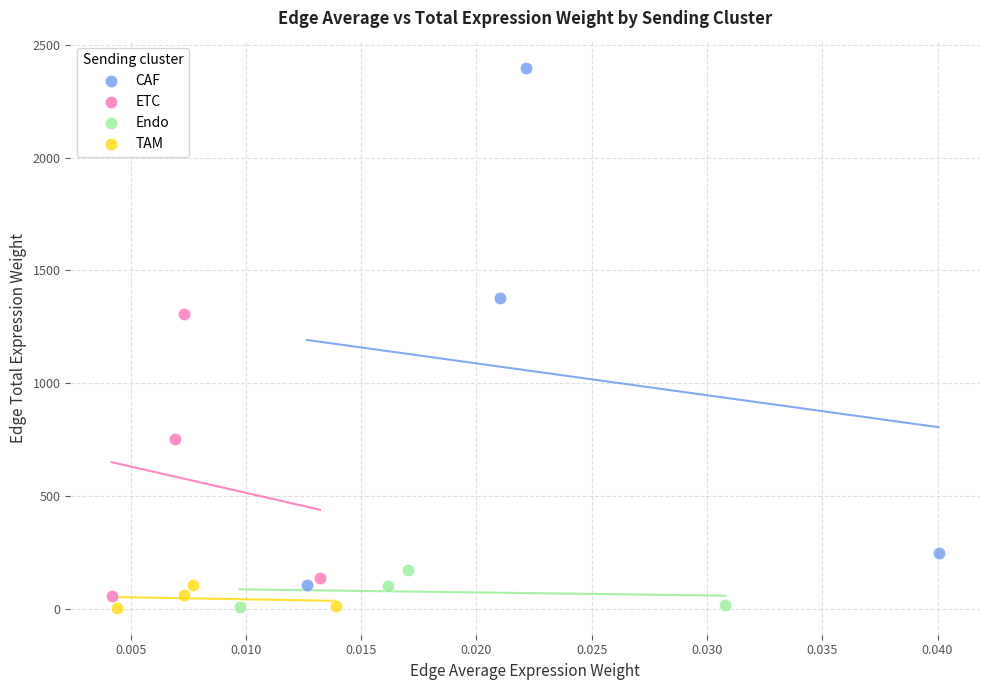

Which series has the widest spread of Y values?

CAF